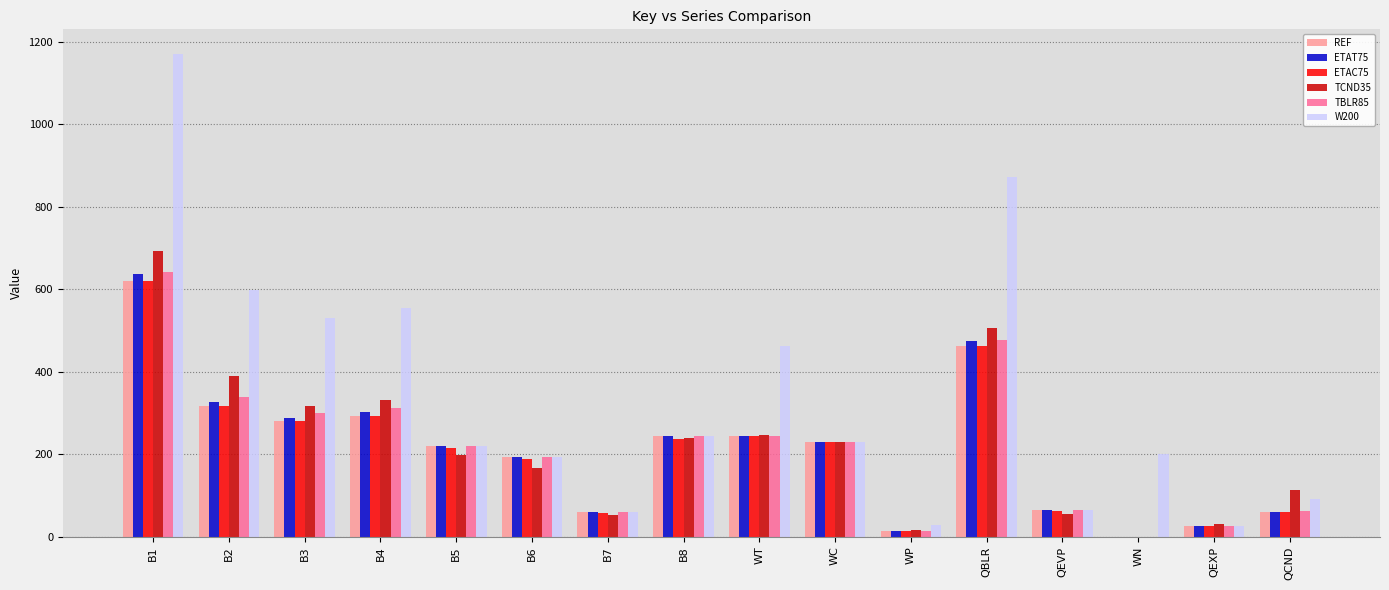

The ETAT75 series shows 125.3 at B5. True or false?

False